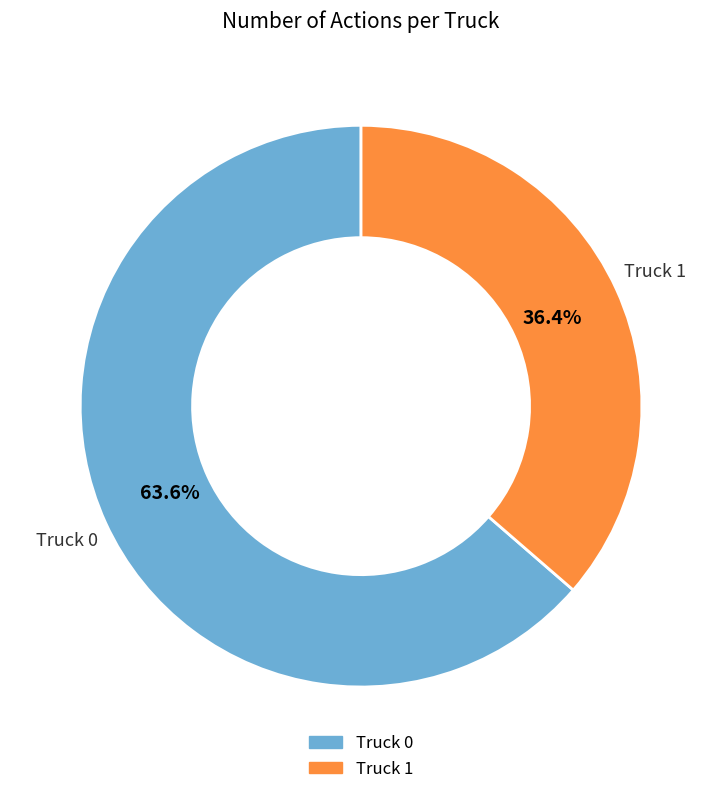

Combined, do Truck 1 and Truck 0 account for over 50%?

Yes